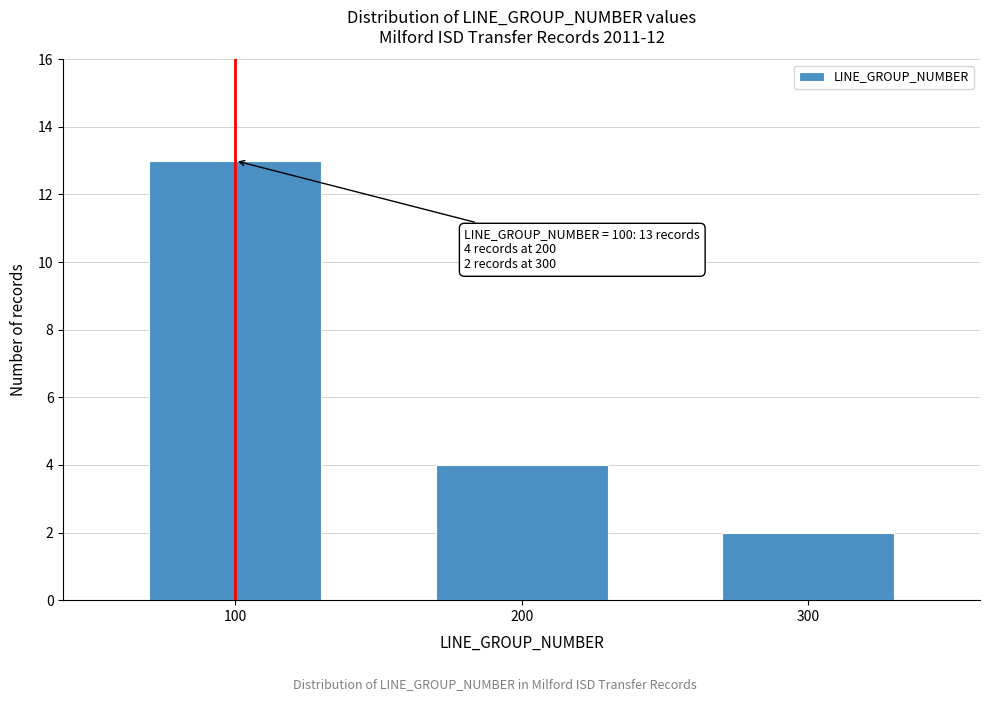

Reading left to right, extract all data points from this chart.

100=13	200=4	300=2